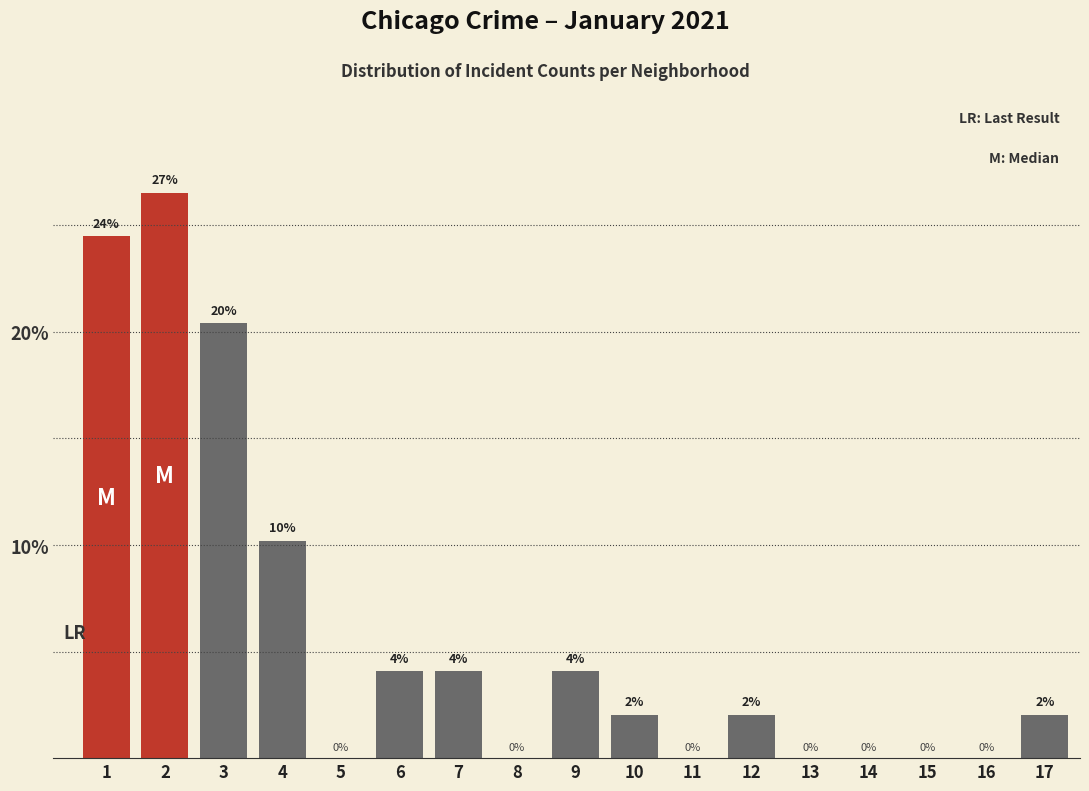

What is the sum of the values at 12 and 8?

2.0